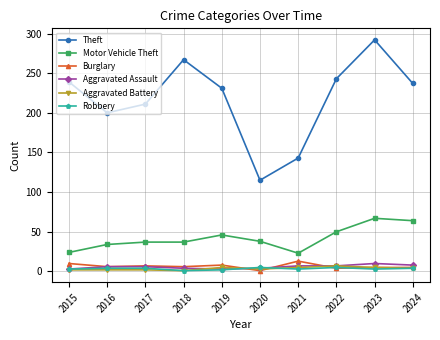

Where is the first local maximum for Theft?

2018